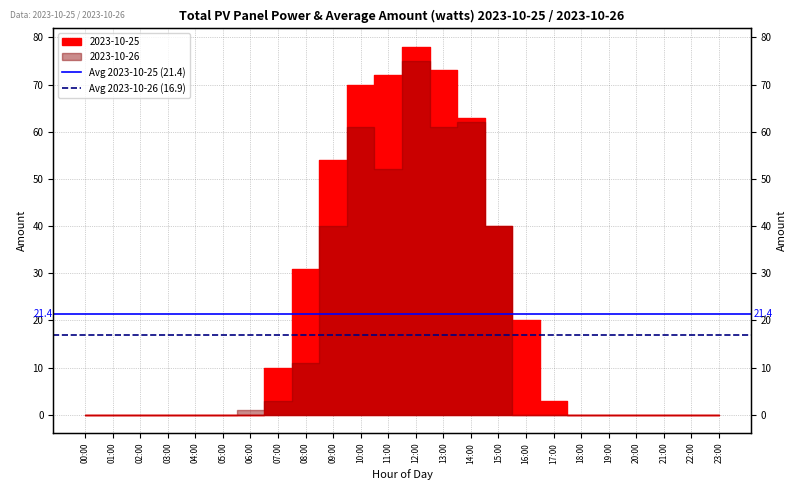

Is this an area chart (filled region under the line)?

No